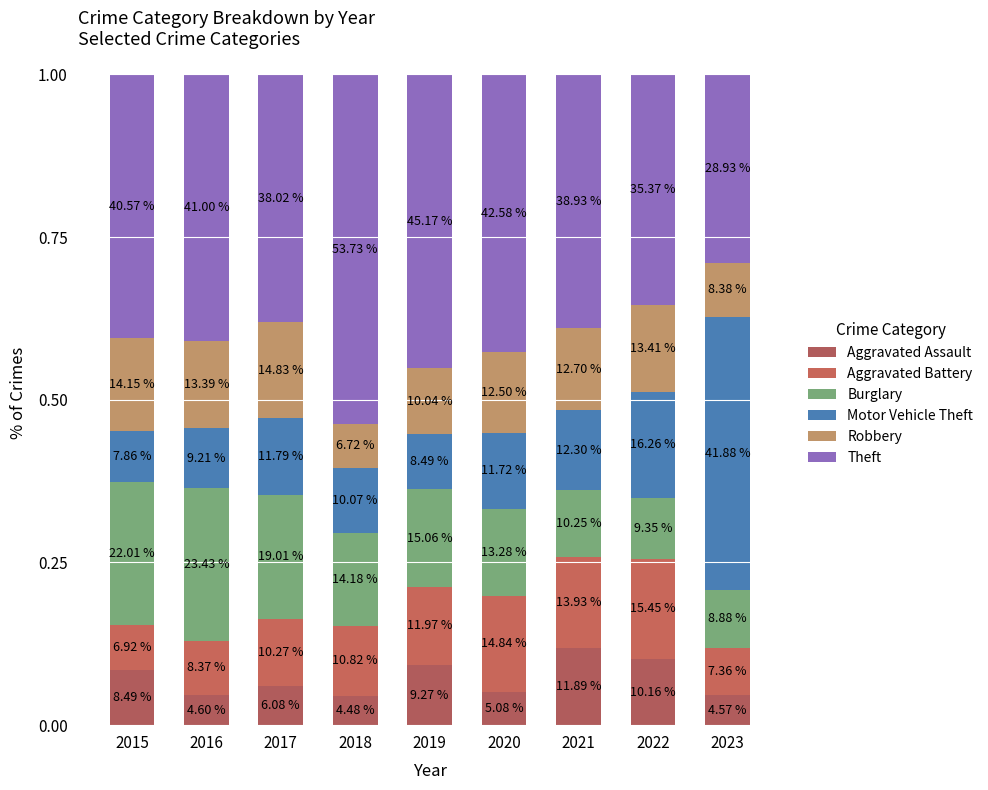

Does the chart contain any negative values?

No